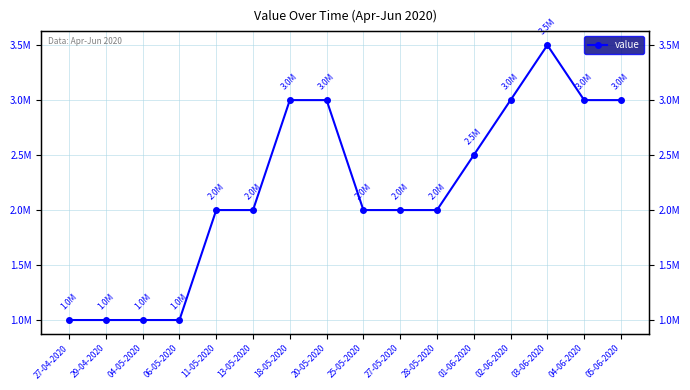

What is the difference between the values at 01-06-2020 and 25-05-2020?

500000